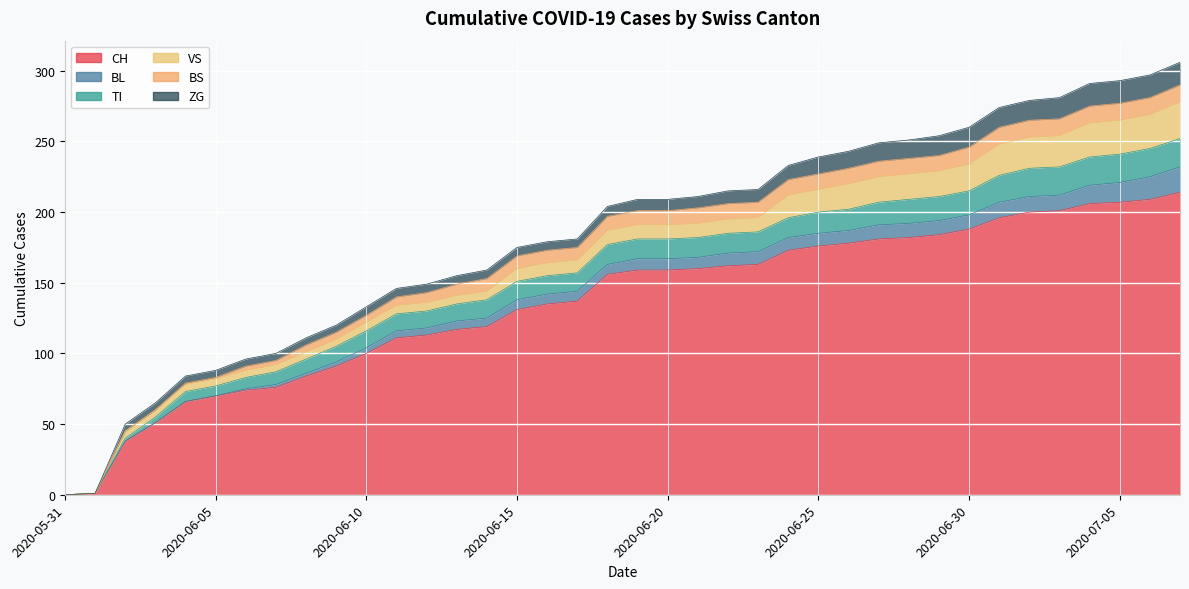

Which series has the largest range (max minus min)?

CH